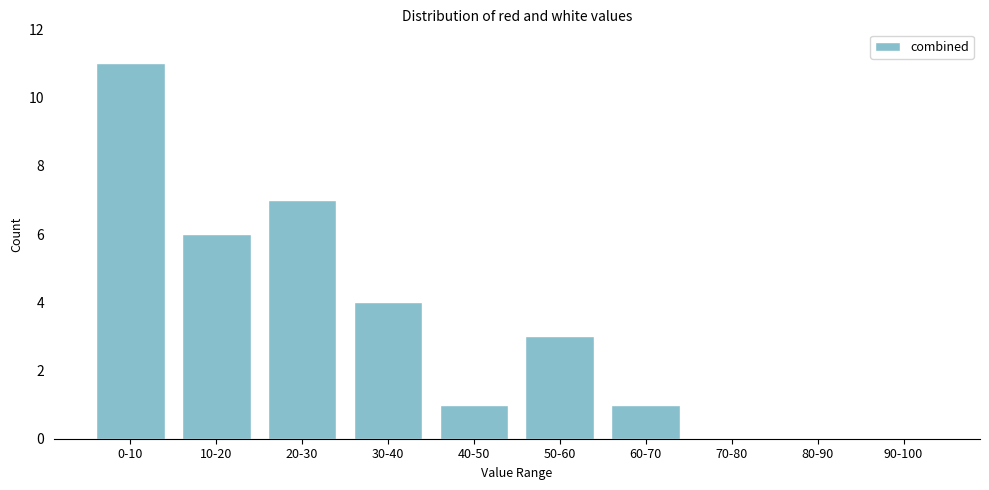

Reading right to left, extract all data points from this chart.

90-100=0	80-90=0	70-80=0	60-70=1	50-60=3	40-50=1	30-40=4	20-30=7	10-20=6	0-10=11